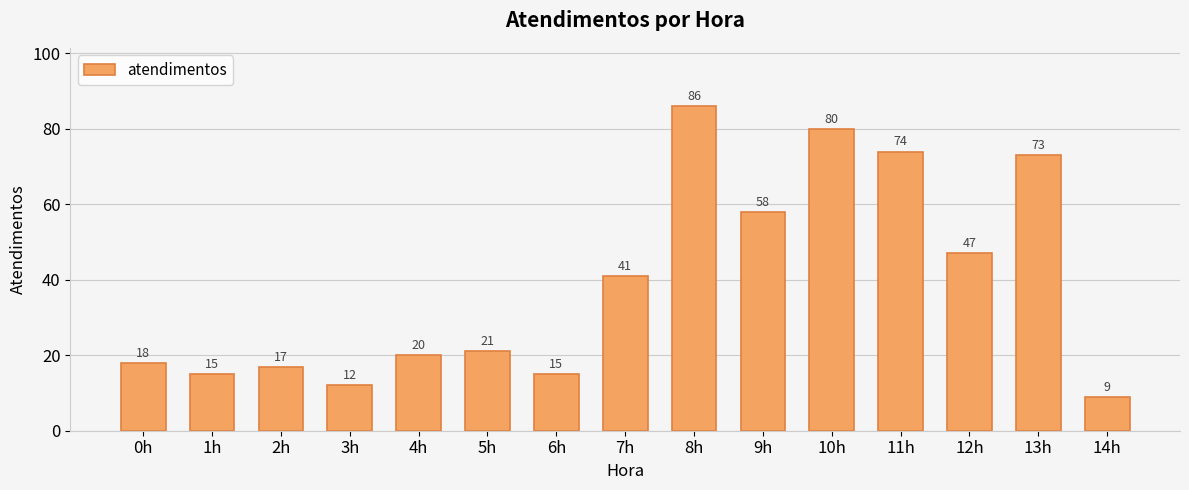

Read the value at 10h.

80